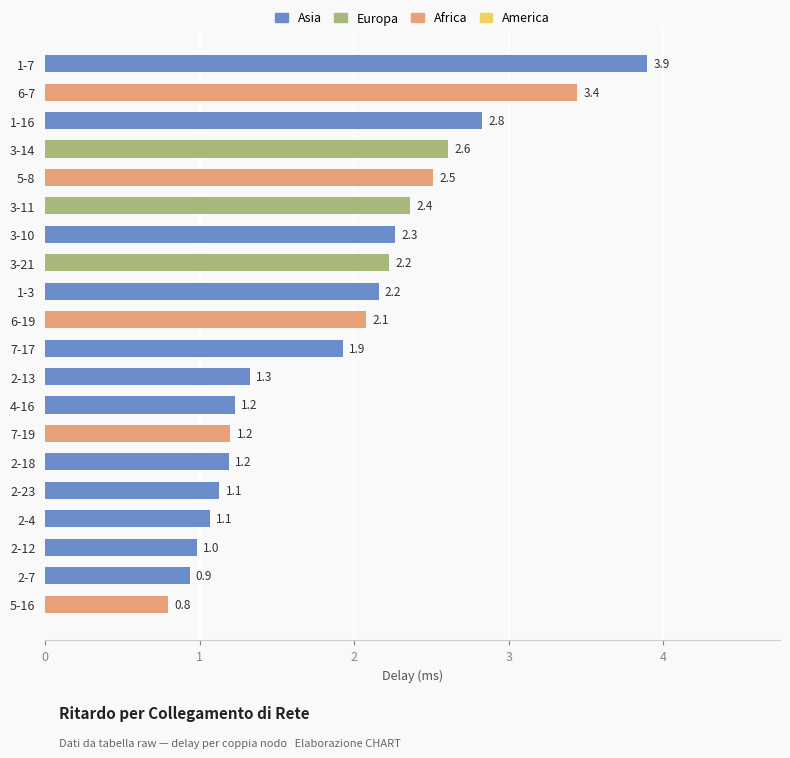

What is the greatest value displayed?

3.9